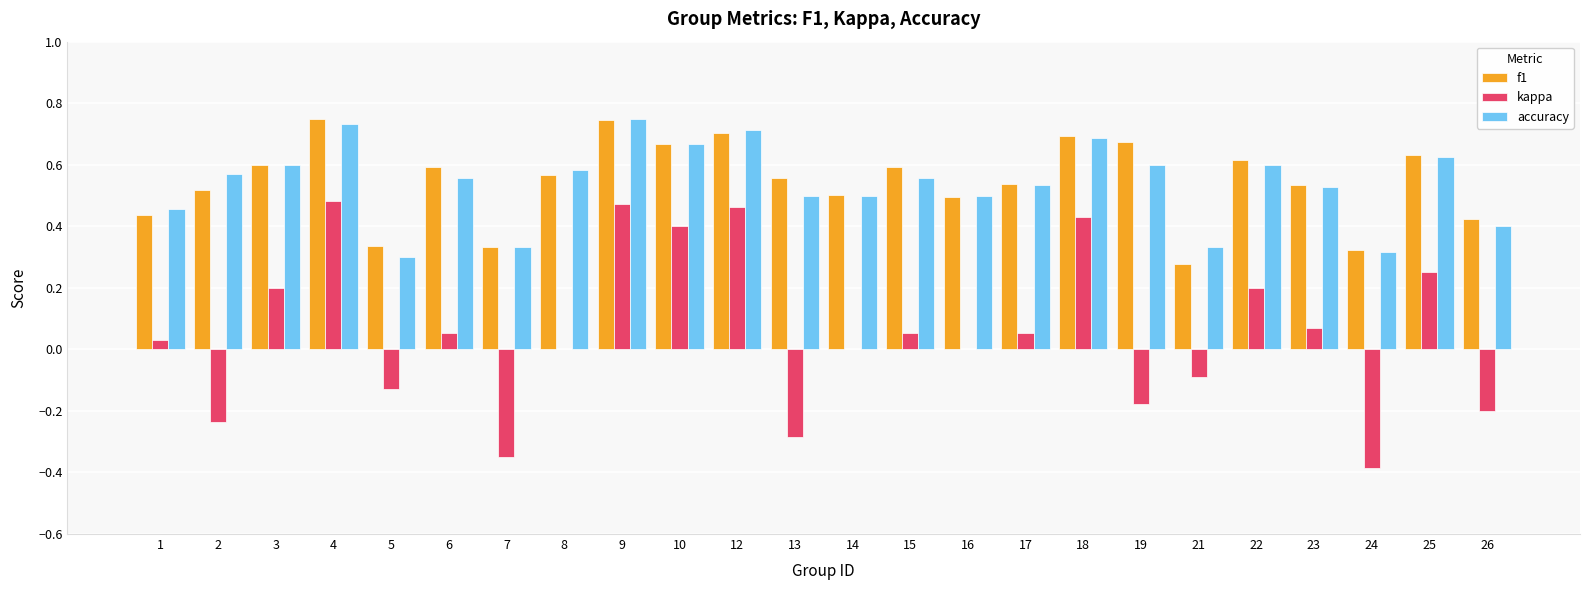

The value of f1 at 5 is 0.6. True or false?

False